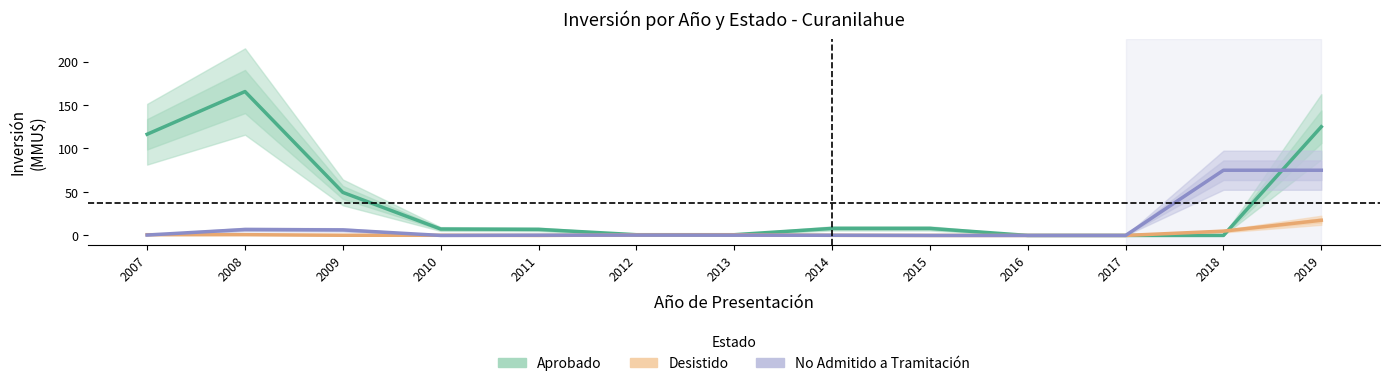

At which category is the sum across all series the highest?

2019